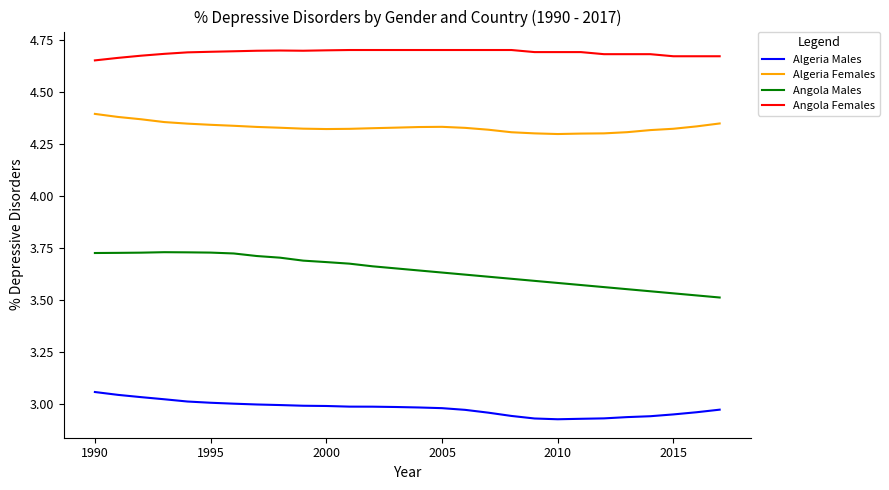

Which series has the widest spread of values?

Angola Males